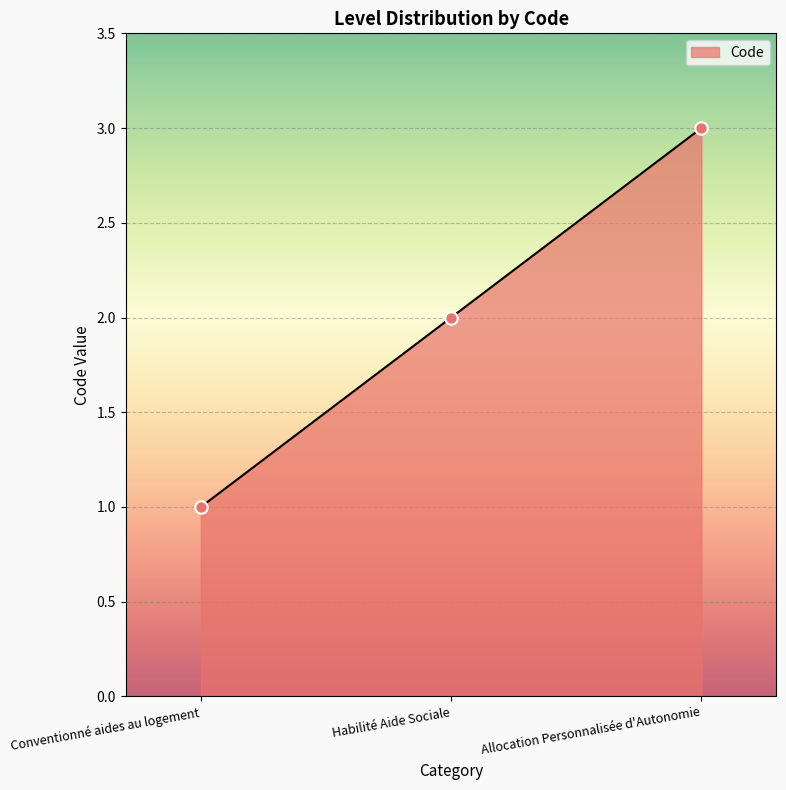

What is the ratio of the value at Allocation Personnalisée d'Autonomie to the value at Habilité Aide Sociale?

1.5